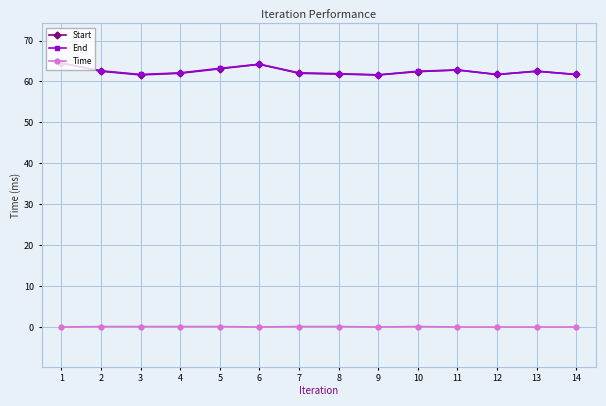

True or false: End and Time intersect in this chart.

False